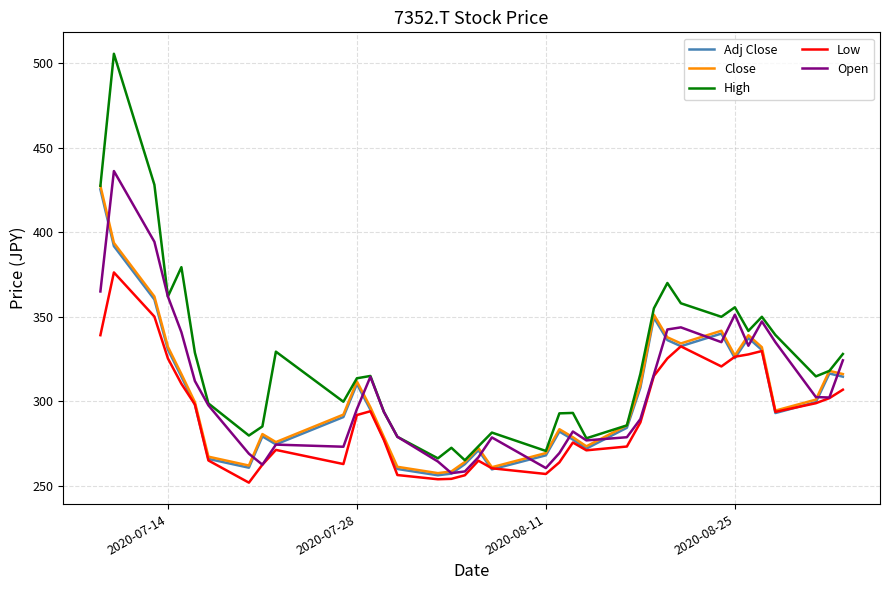

Which series has the widest spread of values?

High